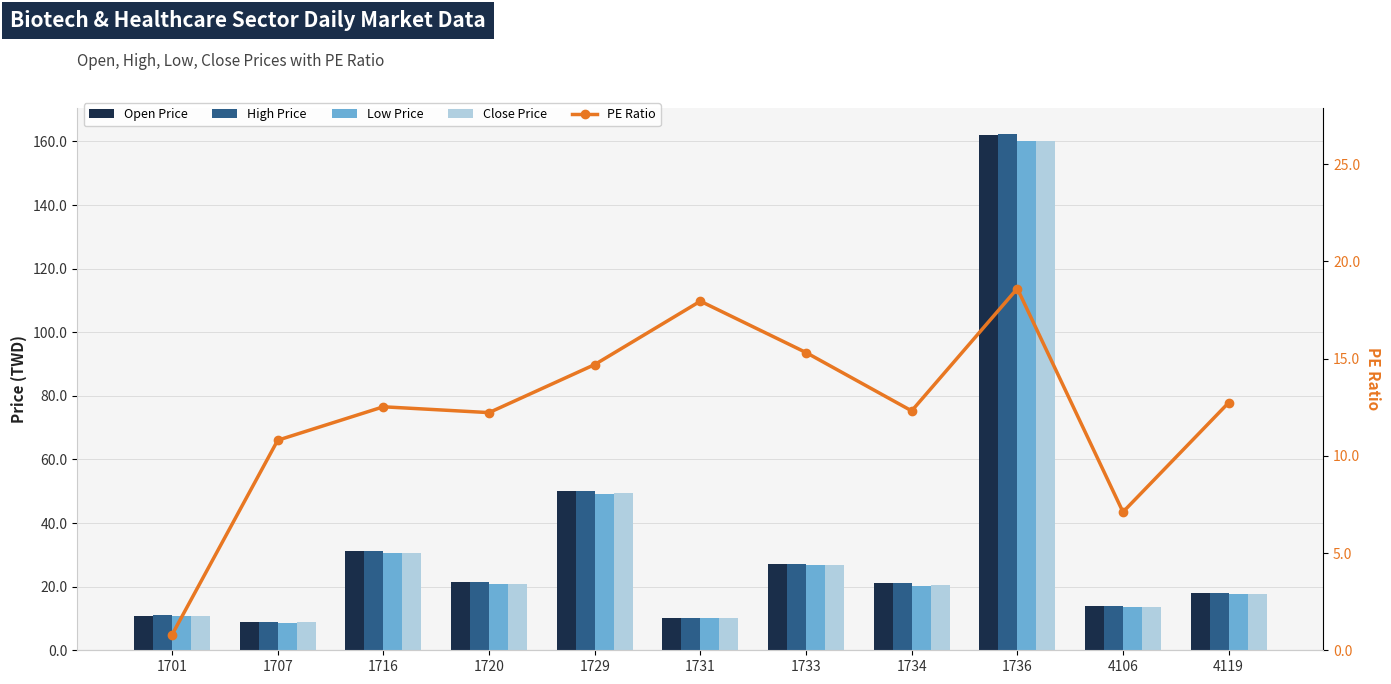

What is the smallest value displayed?

0.8